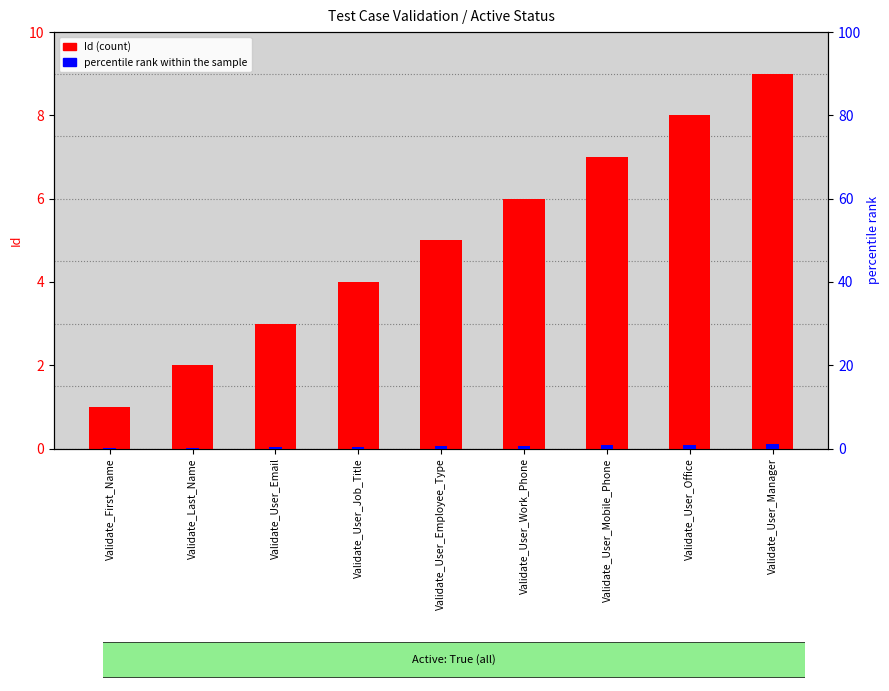

Which series has the largest total across all categories?

Id (count)